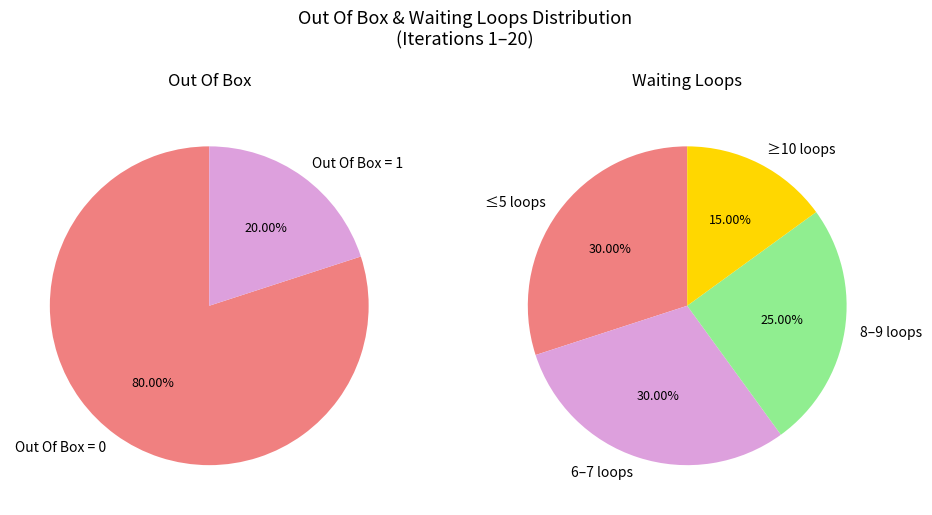

Does Out Of Box = 0 account for over 50% of the chart?

Yes